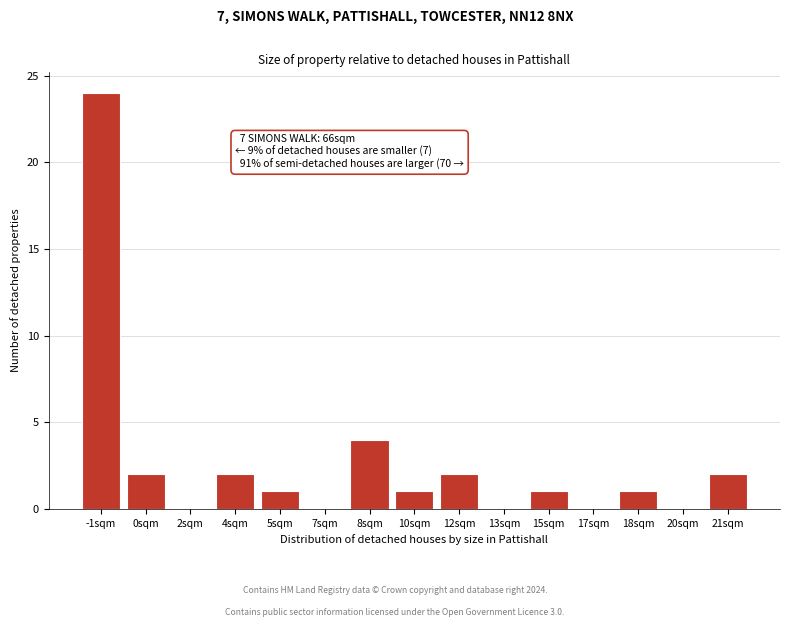

Reading left to right, list all the values displayed in this chart.

-1sqm=24	0sqm=2	2sqm=0	4sqm=2	5sqm=1	7sqm=0	8sqm=4	10sqm=1	12sqm=2	13sqm=0	15sqm=1	17sqm=0	18sqm=1	20sqm=0	21sqm=2